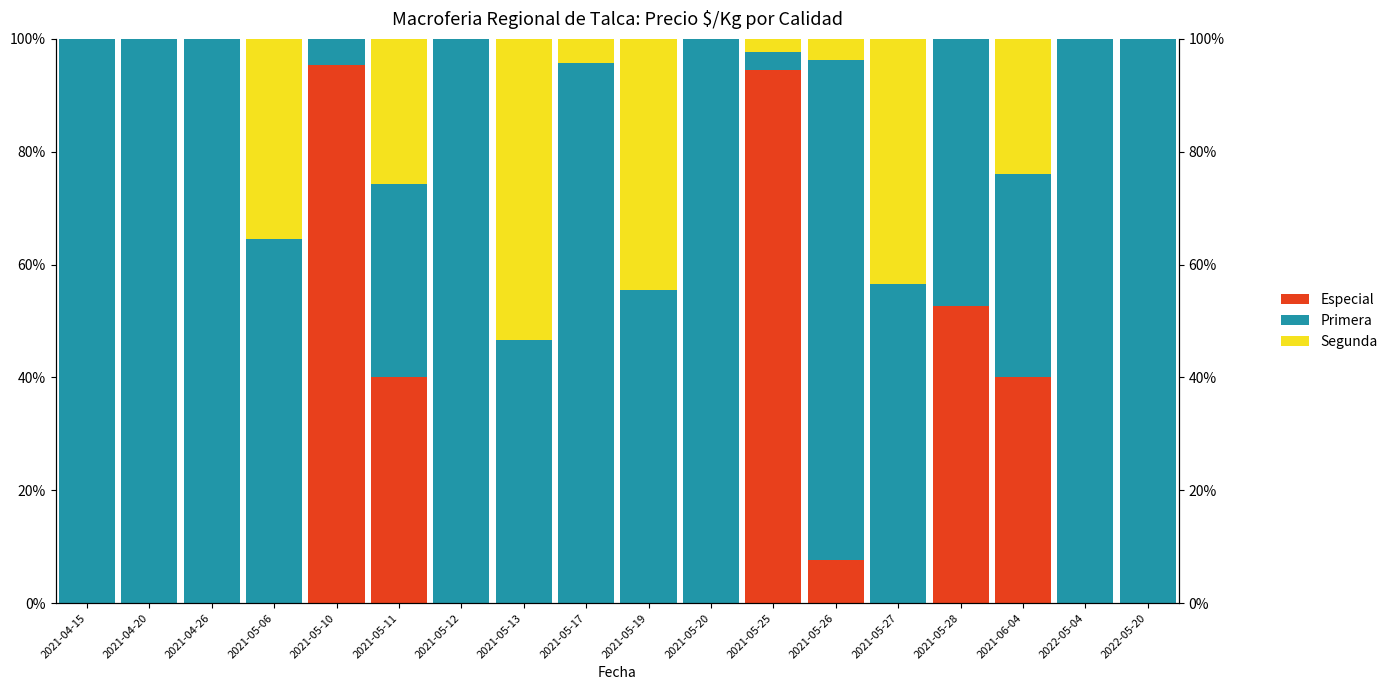

What position from the right is 2021-05-06?

15